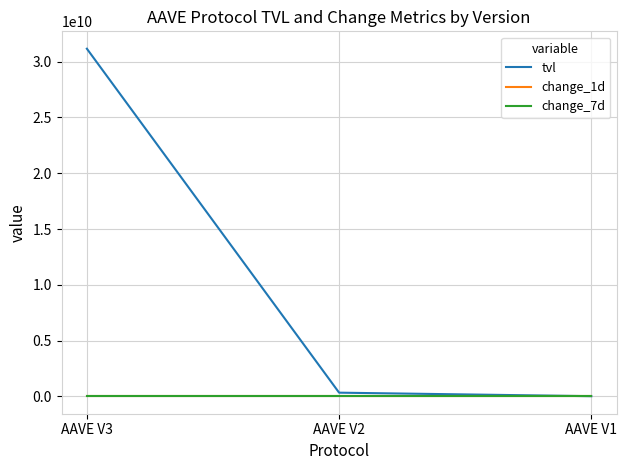

Which series has the widest spread of values?

tvl